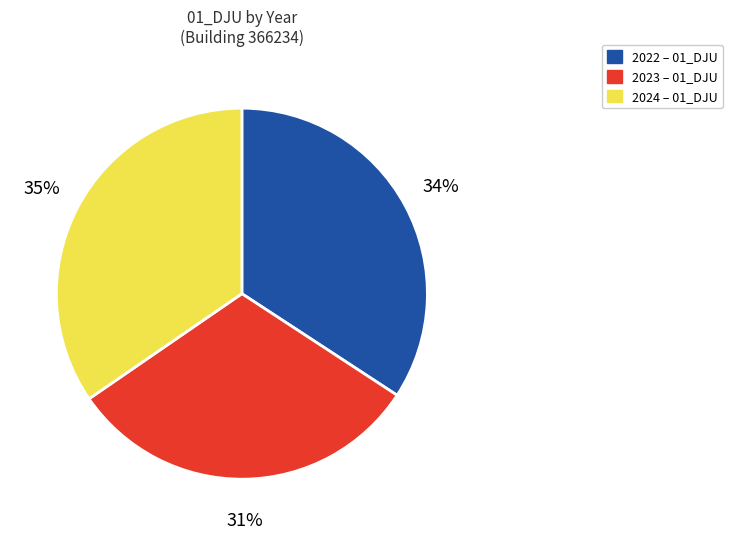

To the nearest percent, what is the average slice percentage?

33%